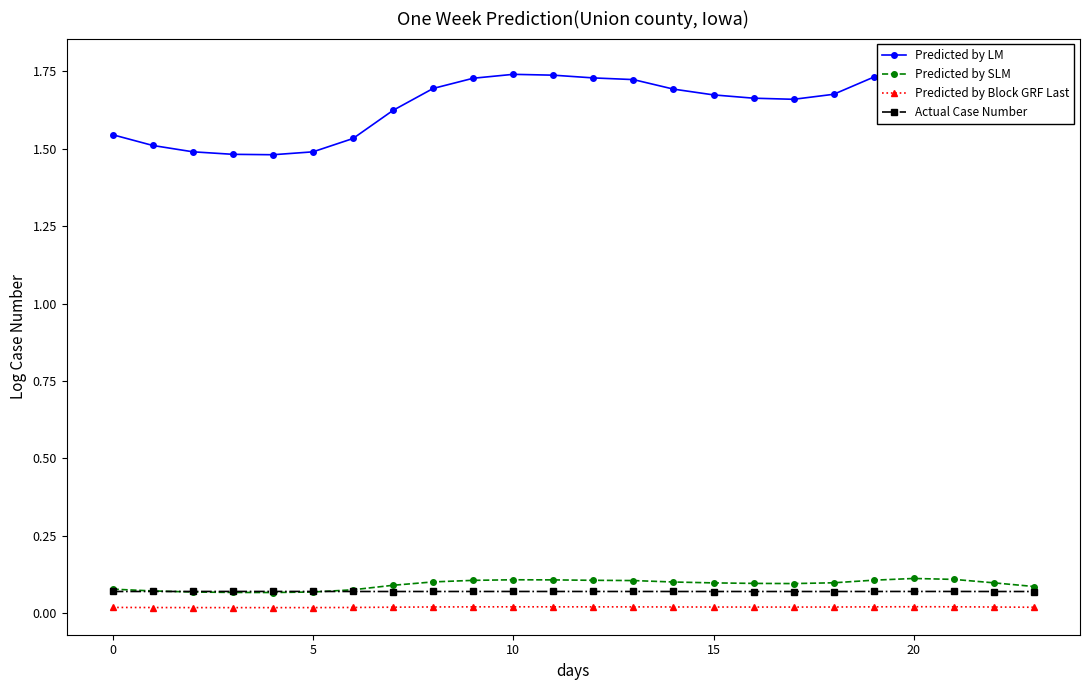

Is the value of Predicted by SLM at 20 greater than the value of Predicted by Block GRF Last at 9?

Yes